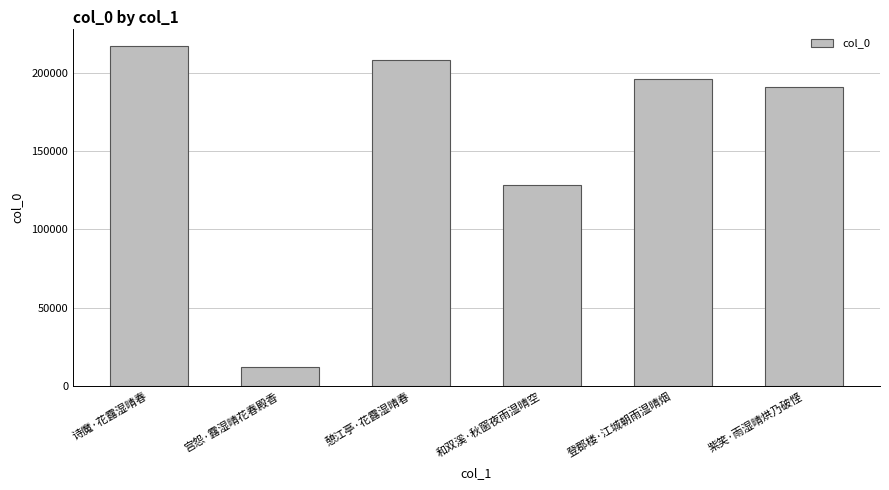

What is the average value?

158714